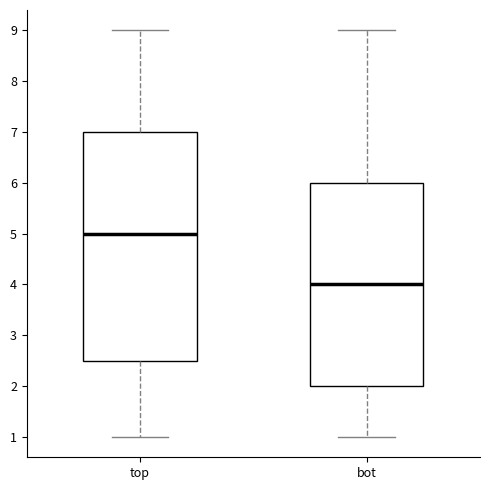

Reading left to right, read every box against the y-axis: the position of its median line, the range the box covers, and the ends of its whiskers. The values are not printed on the chart, so give them approximately, as read against the axis.

top: median 5.0, box 2.5 to 7.0, whiskers 1.0 to 9.0
bot: median 4.0, box 2.0 to 6.0, whiskers 1.0 to 9.0